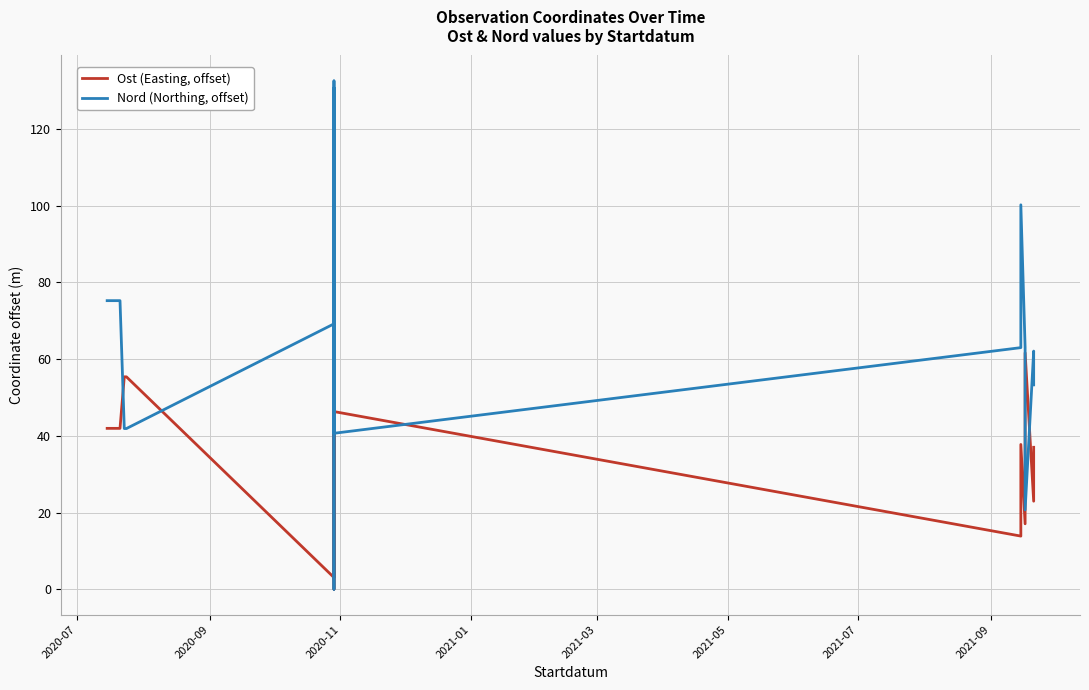

True or false: Nord (Northing, offset) and Ost (Easting, offset) cross at least once.

True